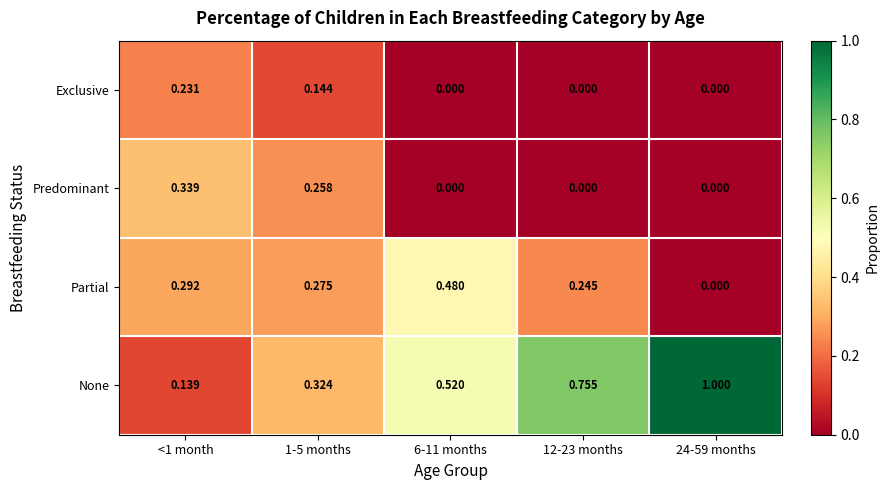

Between <1 month and 24-59 months, which series saw the biggest shift?

None